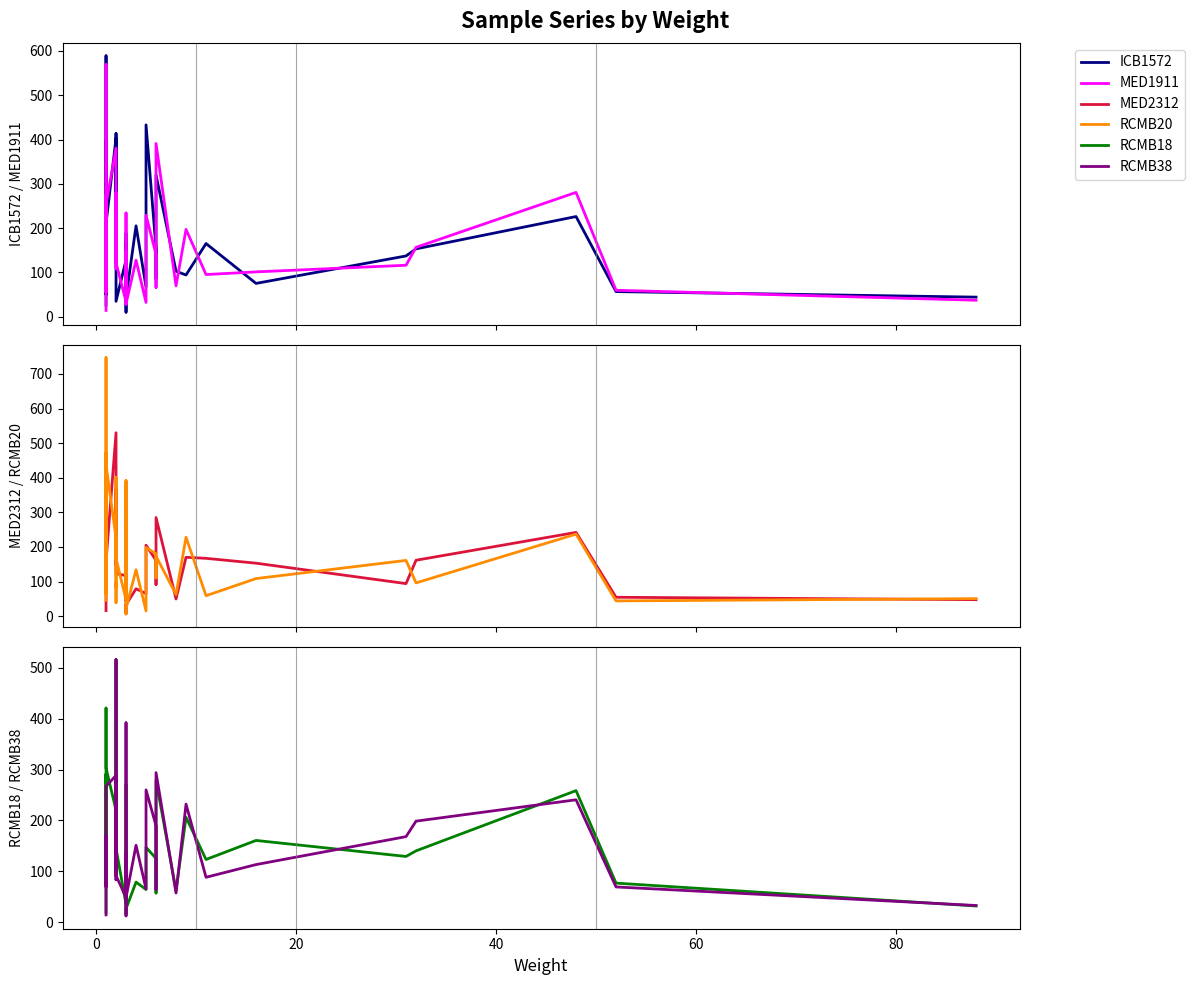

What is the maximum value shown in the chart?

747.0